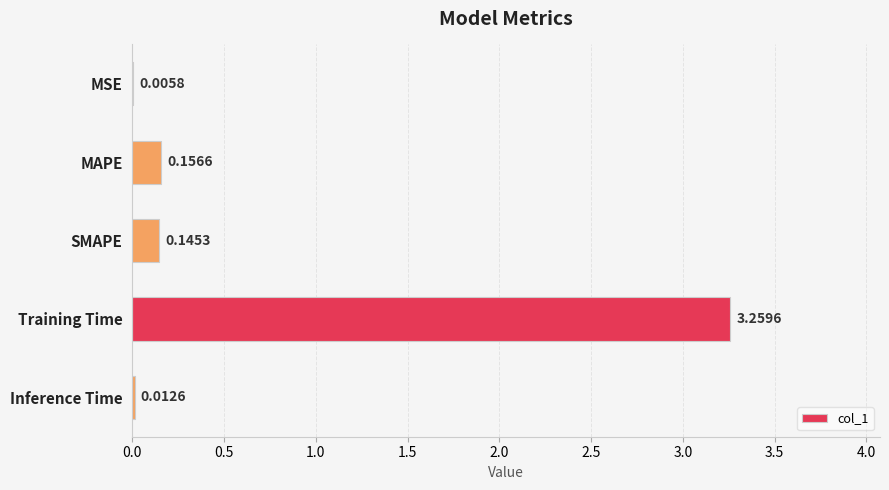

What is the sum of all values?

3.6